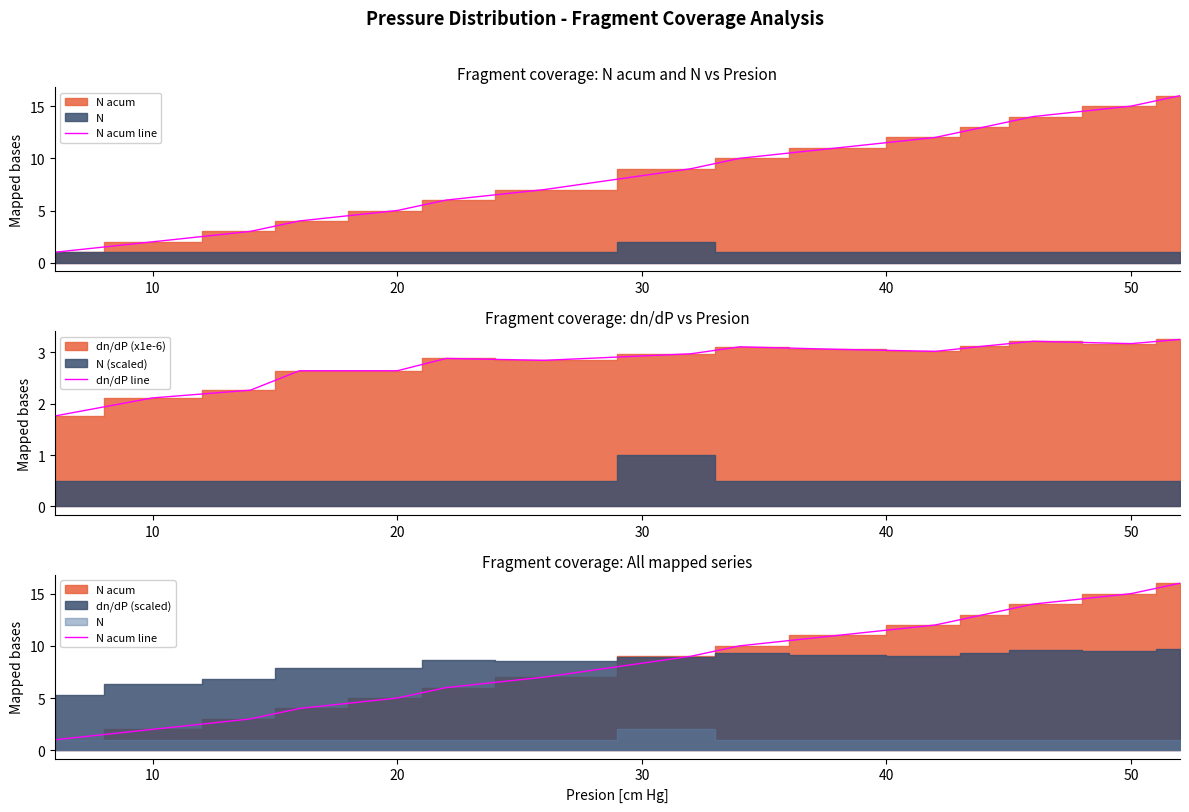

The dn/dP line series shows 1.2 at 10. True or false?

False